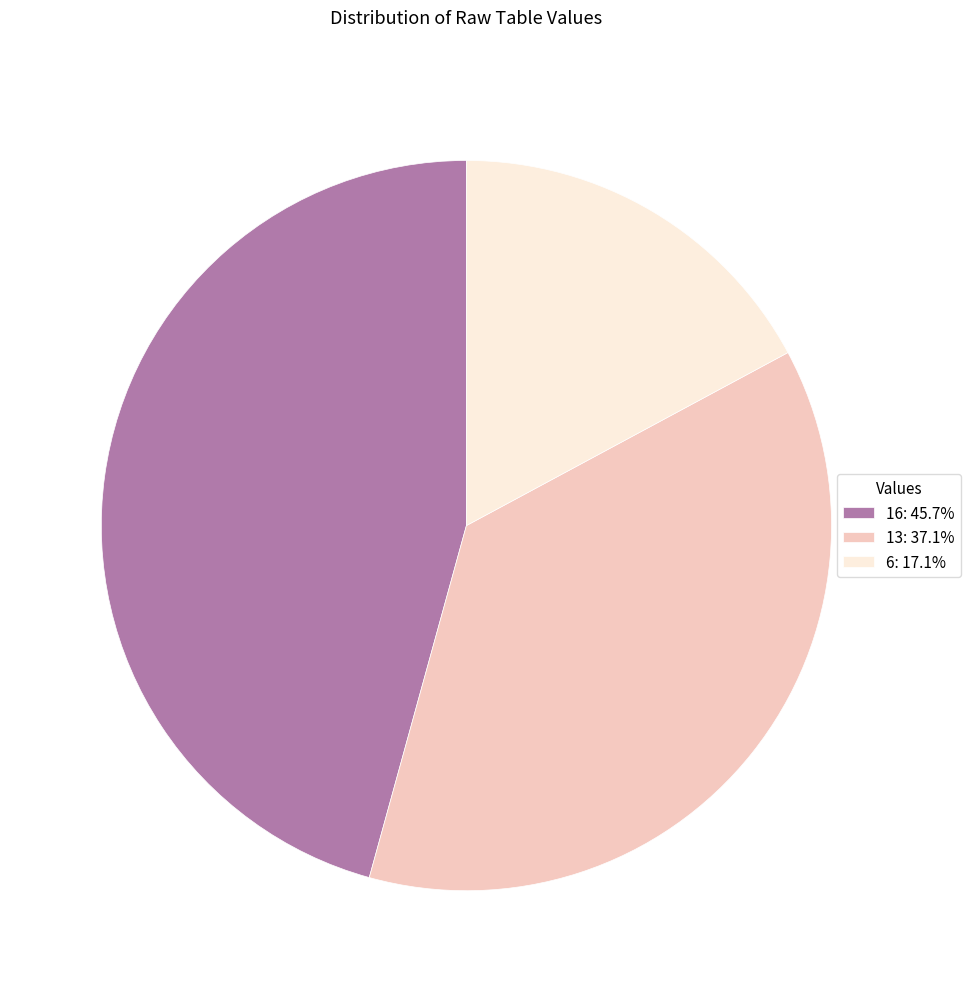

Approximately how many times larger is the value at 13: 37.1% compared to 6: 17.1%?

2.2